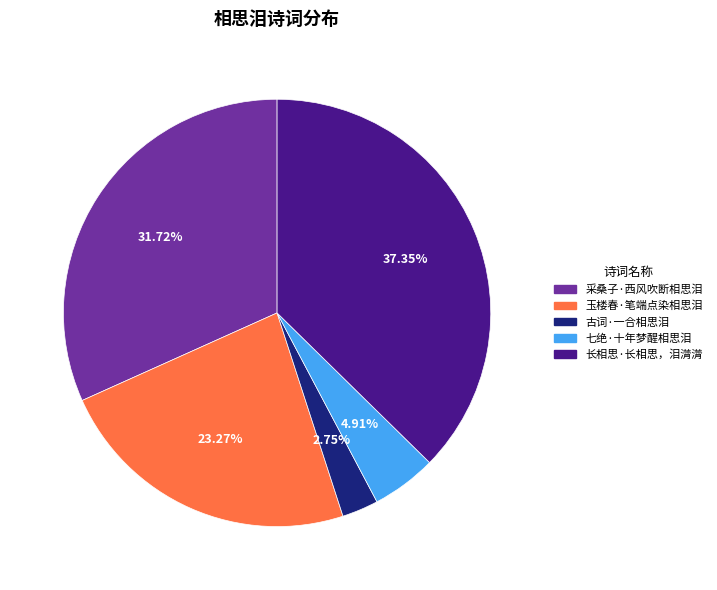

What is the ratio of the value at 采桑子·西风吹断相思泪 to the value at 古词·一合相思泪?

11.5